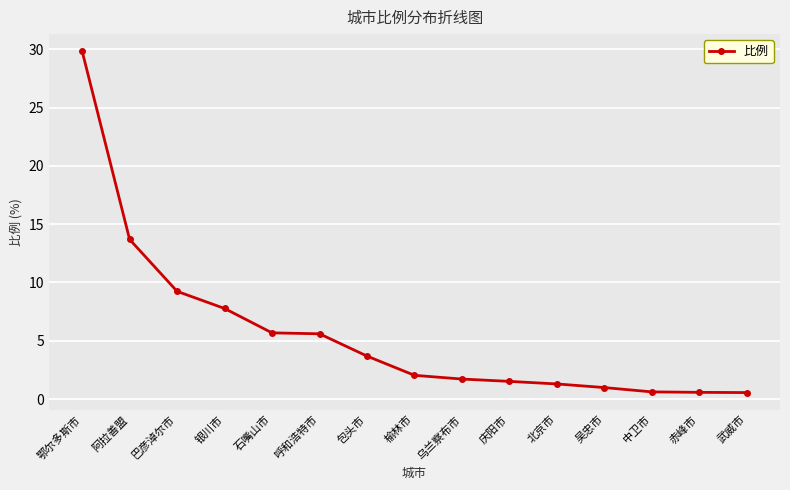

What is the change in value from 鄂尔多斯市 to 乌兰察布市?

-28.1